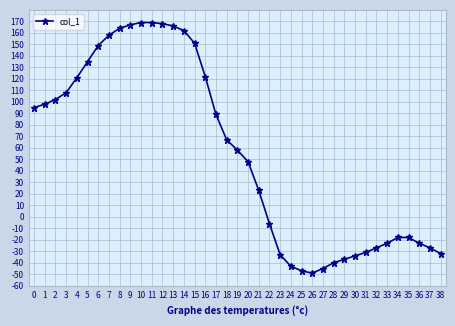

What is the sum of the values at 16 and 27?

77